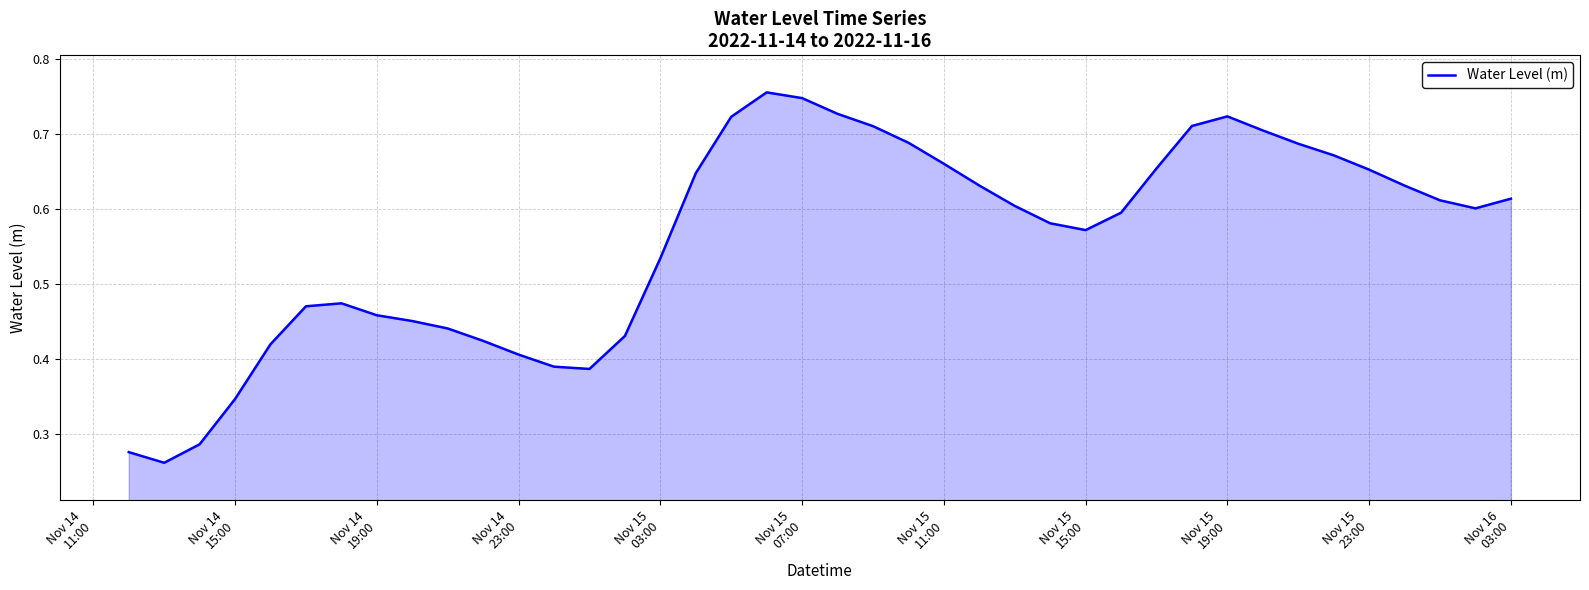

Does the chart have visible grid lines?

Yes